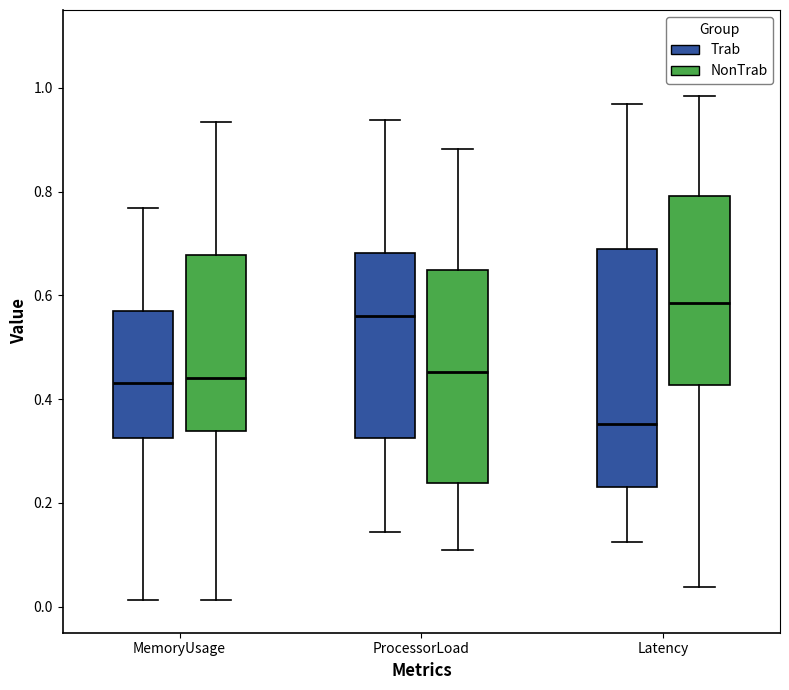

Which box has the highest median line?

Latency (NonTrab)